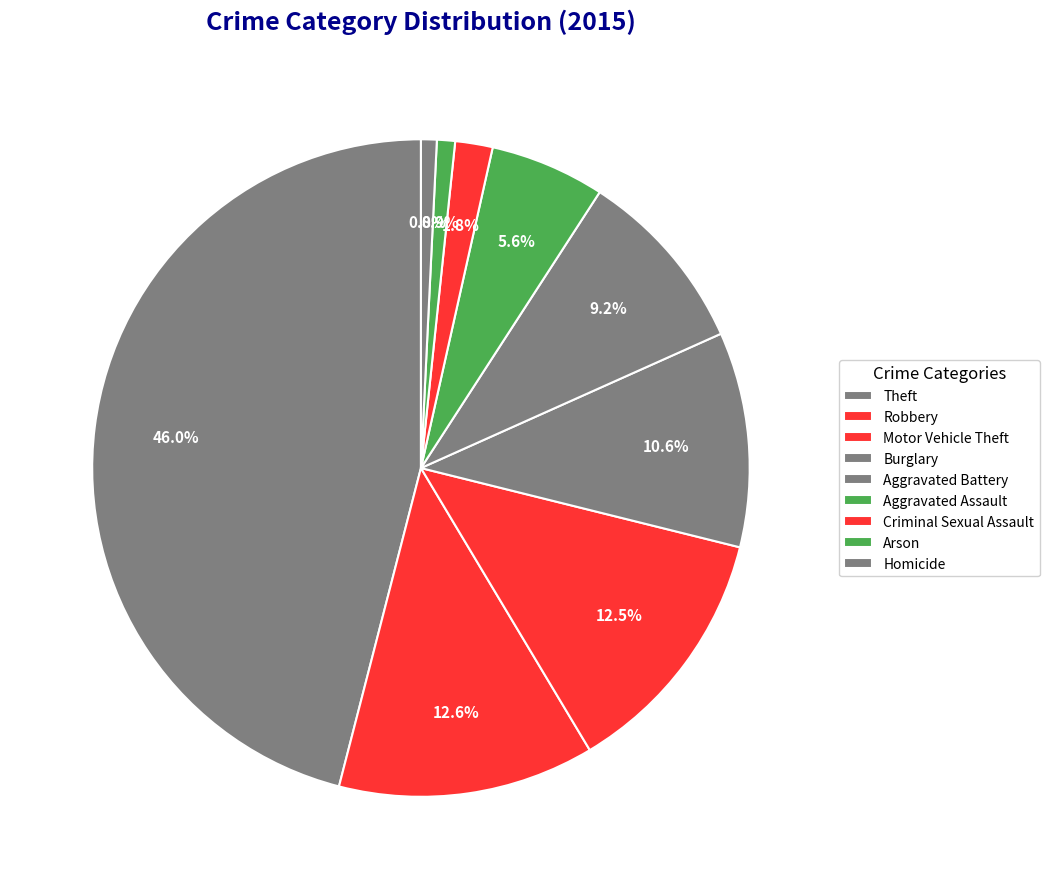

What is the smallest slice in the pie chart?

Homicide